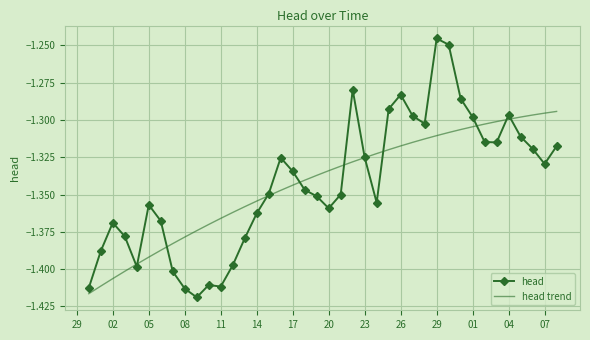

List the series in order of their peak value, lowest first.

head trend, head